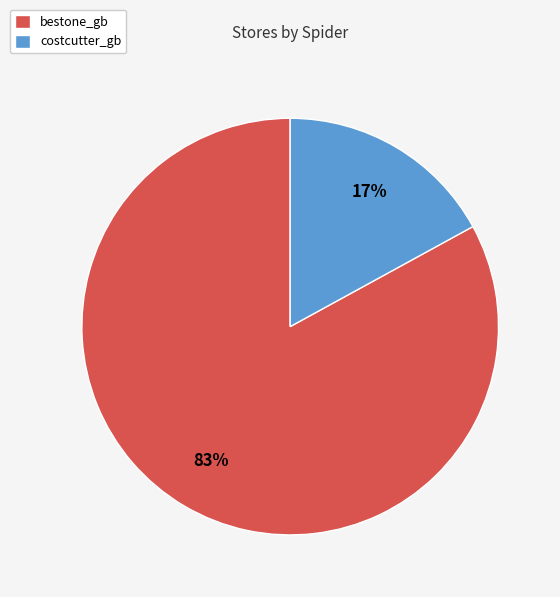

Is there any slice that represents more than half of the pie?

Yes